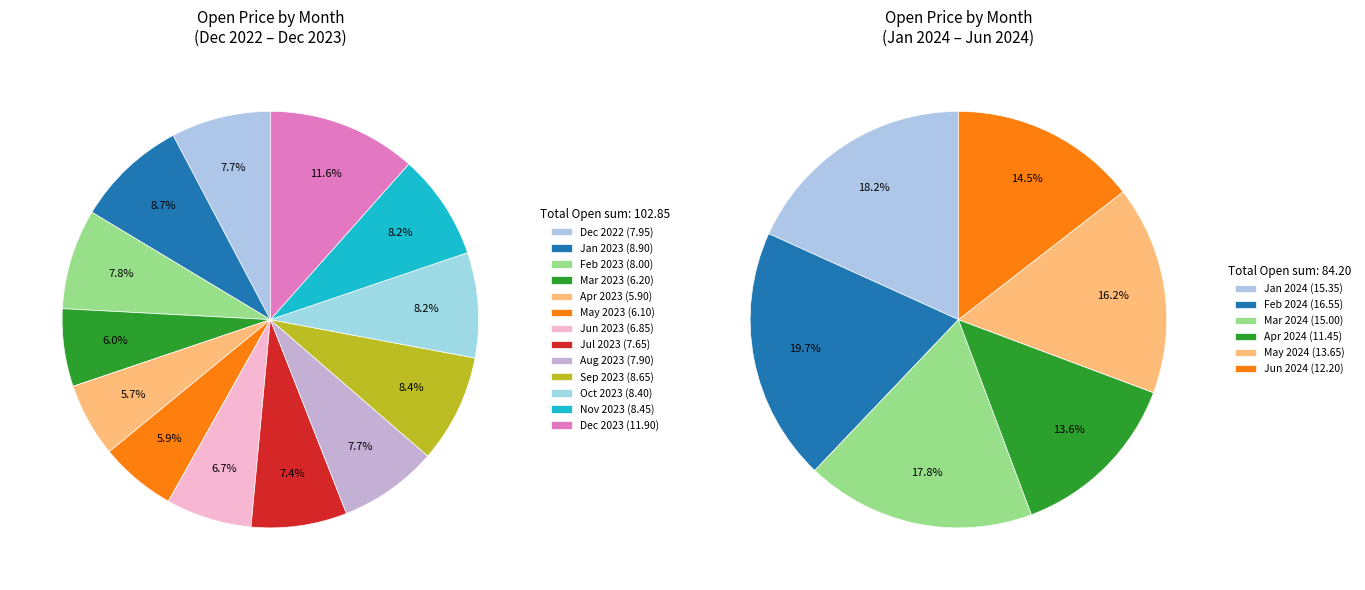

Is the sum of 2023-12 and 2023-01 greater than half?

No